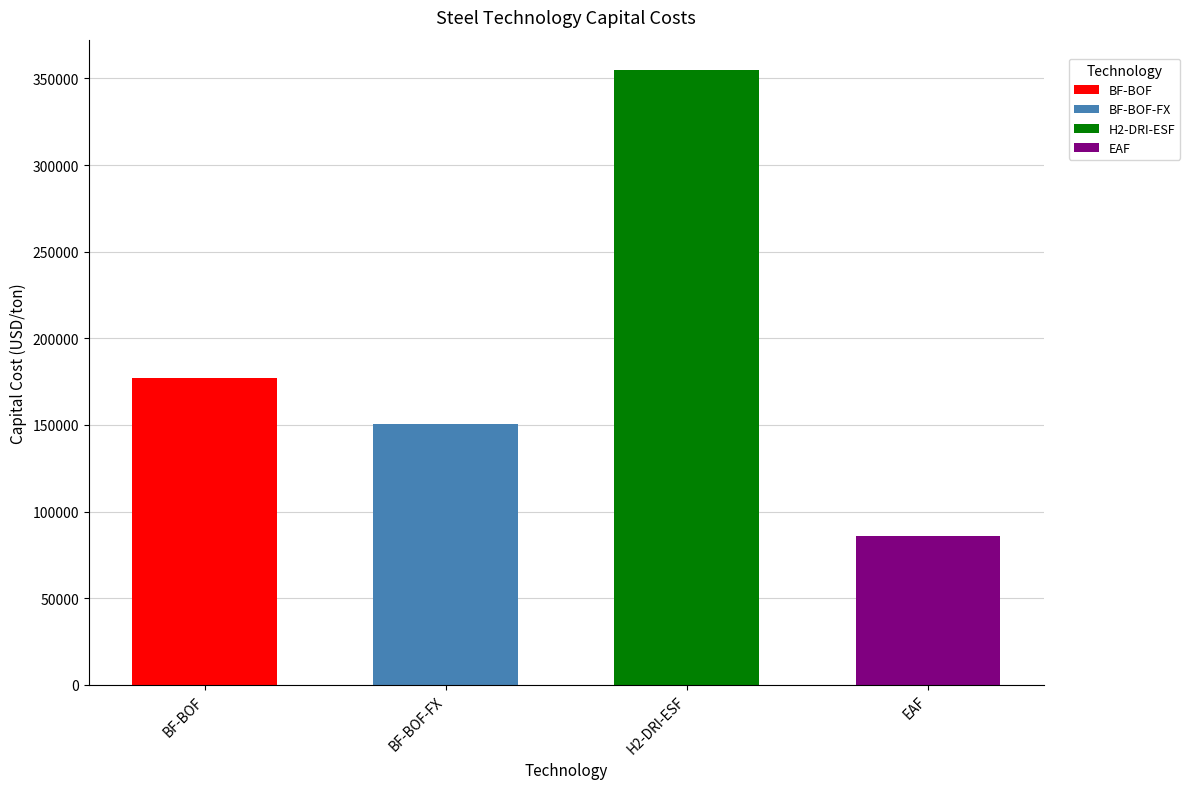

The value at BF-BOF-FX is 64991.4. True or false?

False